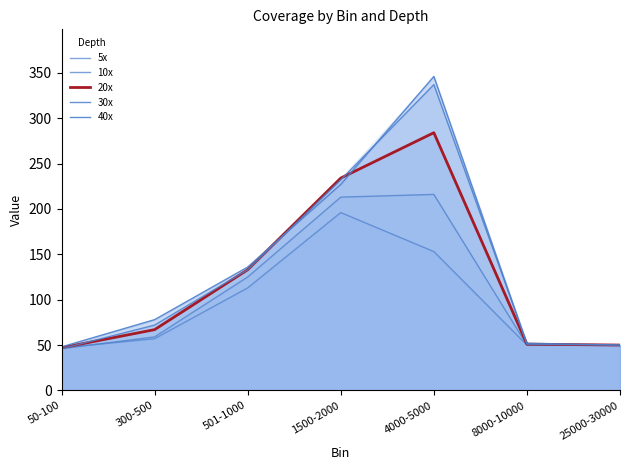

How many data points does each series have?

7